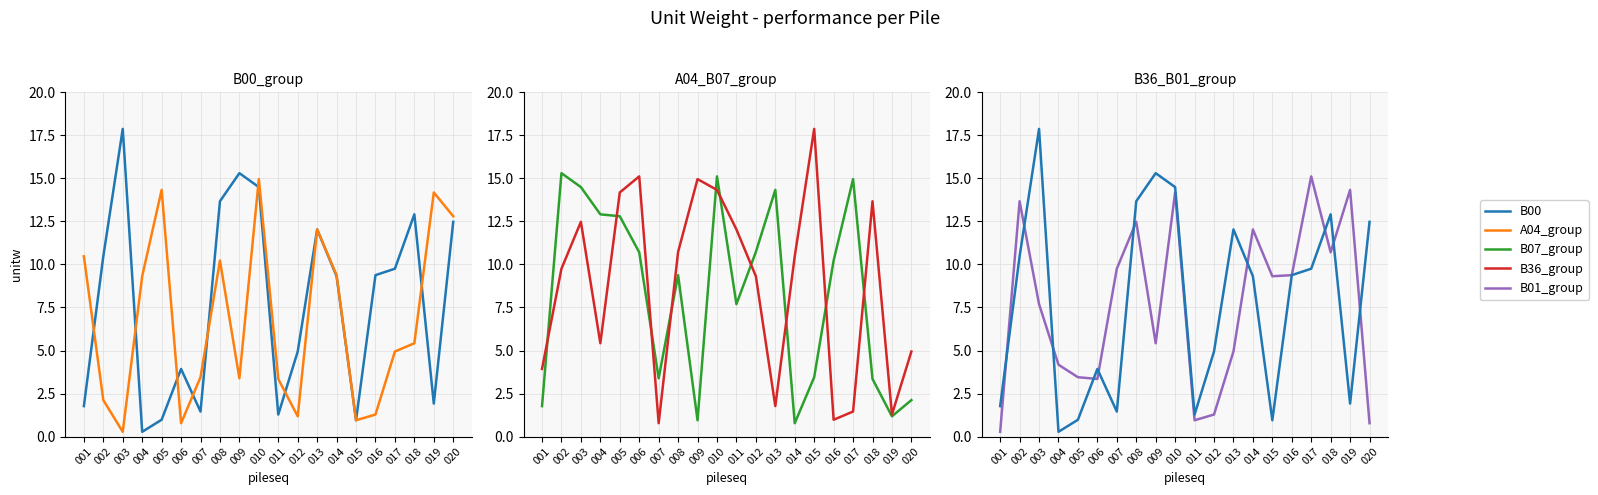

Where is the first local minimum for B00?

004